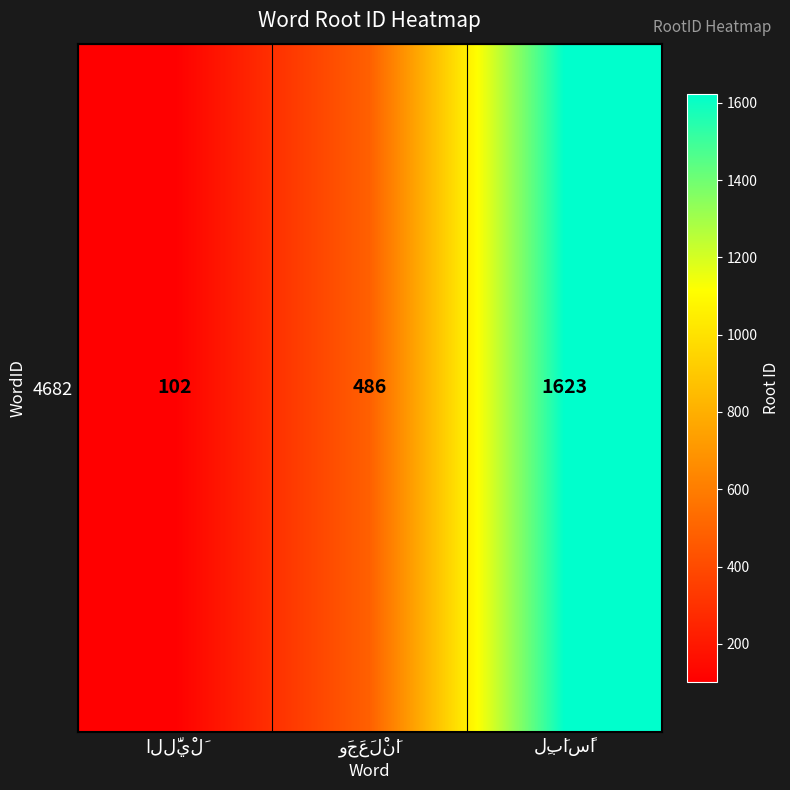

At which category does the chart reach its peak across all series?

لِبَاسًا